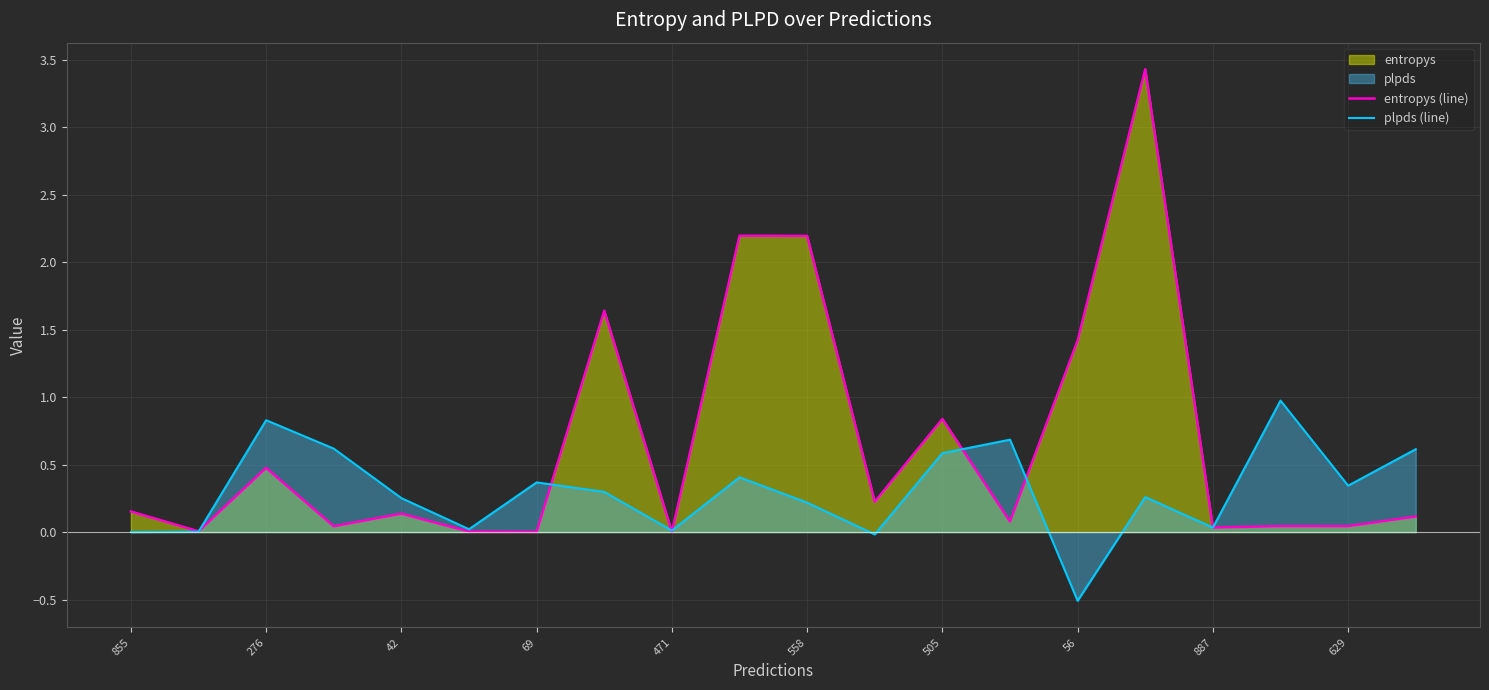

Is the value of entropys (line) at 471 greater than the value of plpds (line) at 558?

No